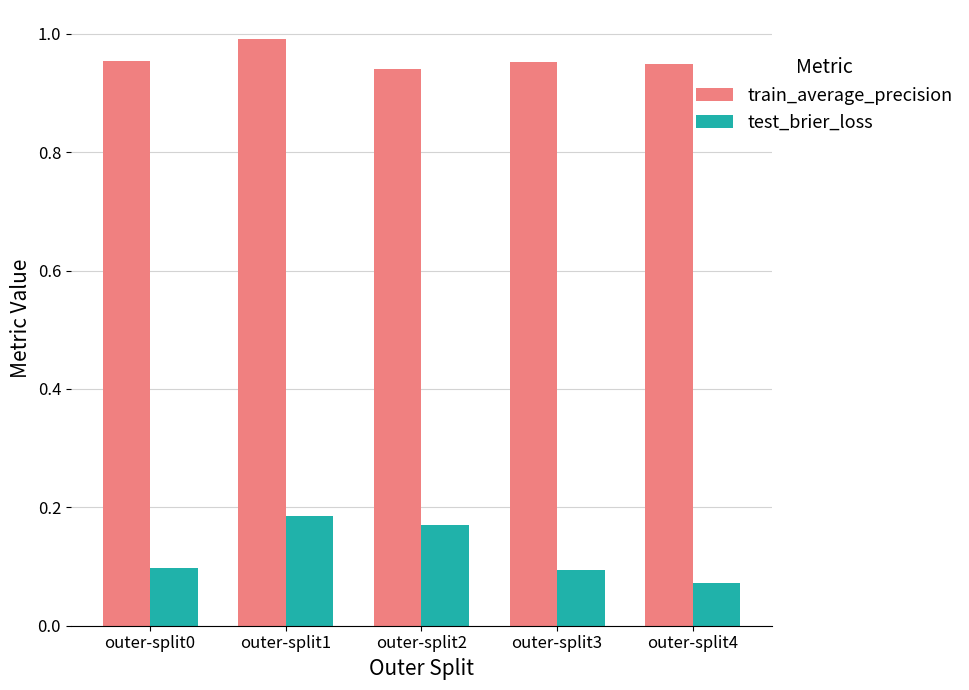

Where is test_brier_loss nearest to the value 0?

outer-split4